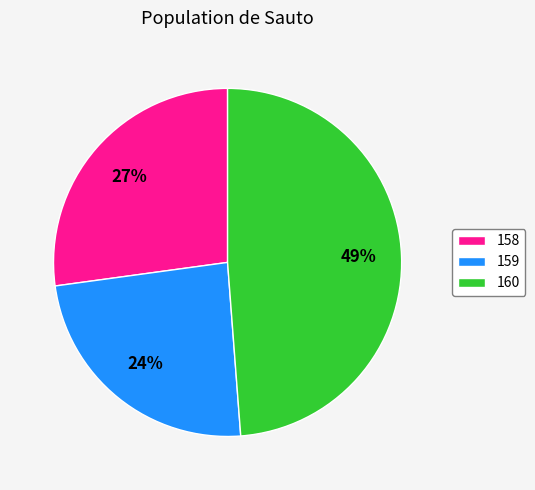

Count the number of slices in the pie.

3